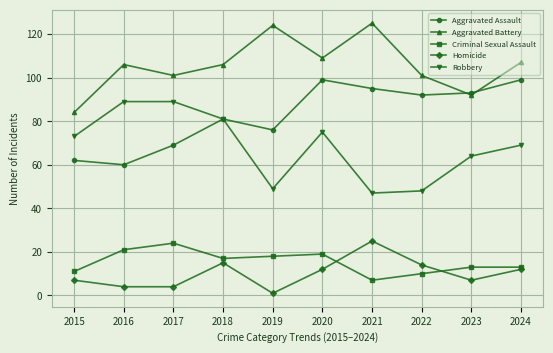

True or false: Homicide and Robbery cross at least once.

False